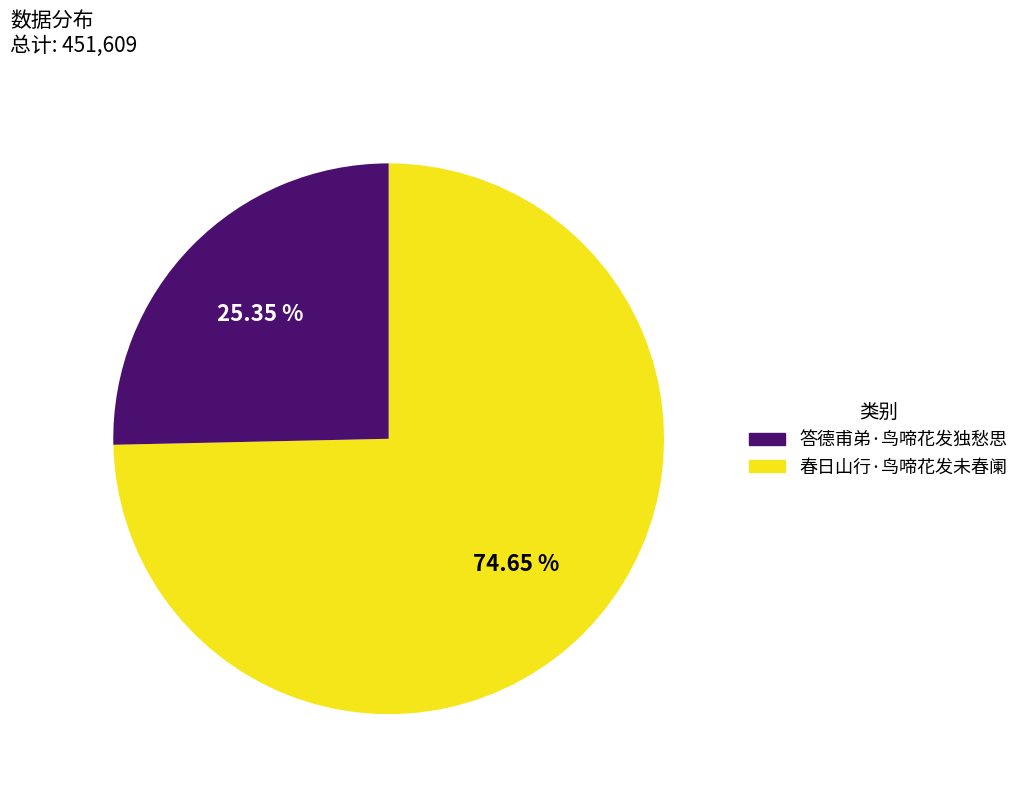

Does any single category account for the majority?

Yes